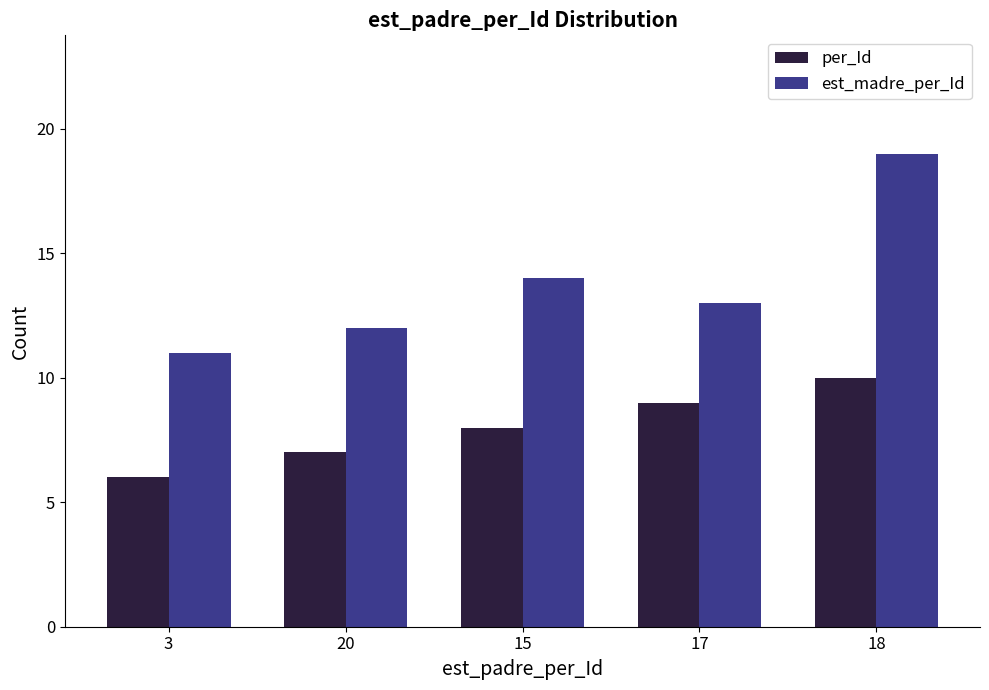

List the series in order of their overall mean, lowest first.

per_Id, est_madre_per_Id